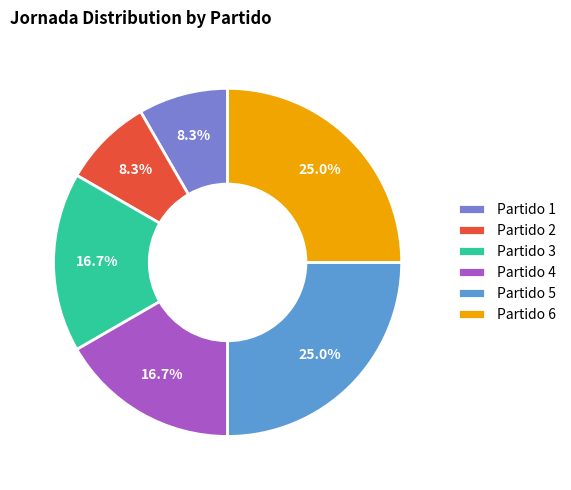

Between Partido 2 and Partido 3, which is larger?

Partido 3